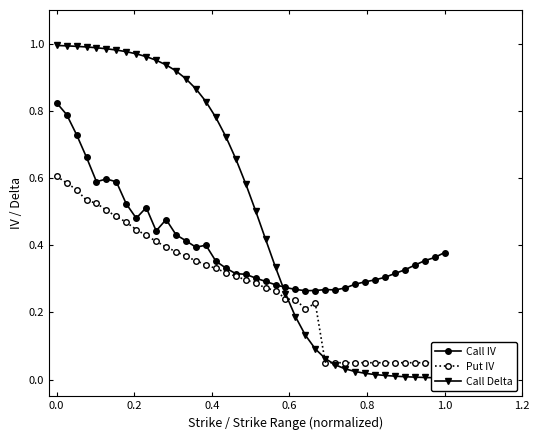

True or false: Call Delta has more than 2 interior local peaks.

False